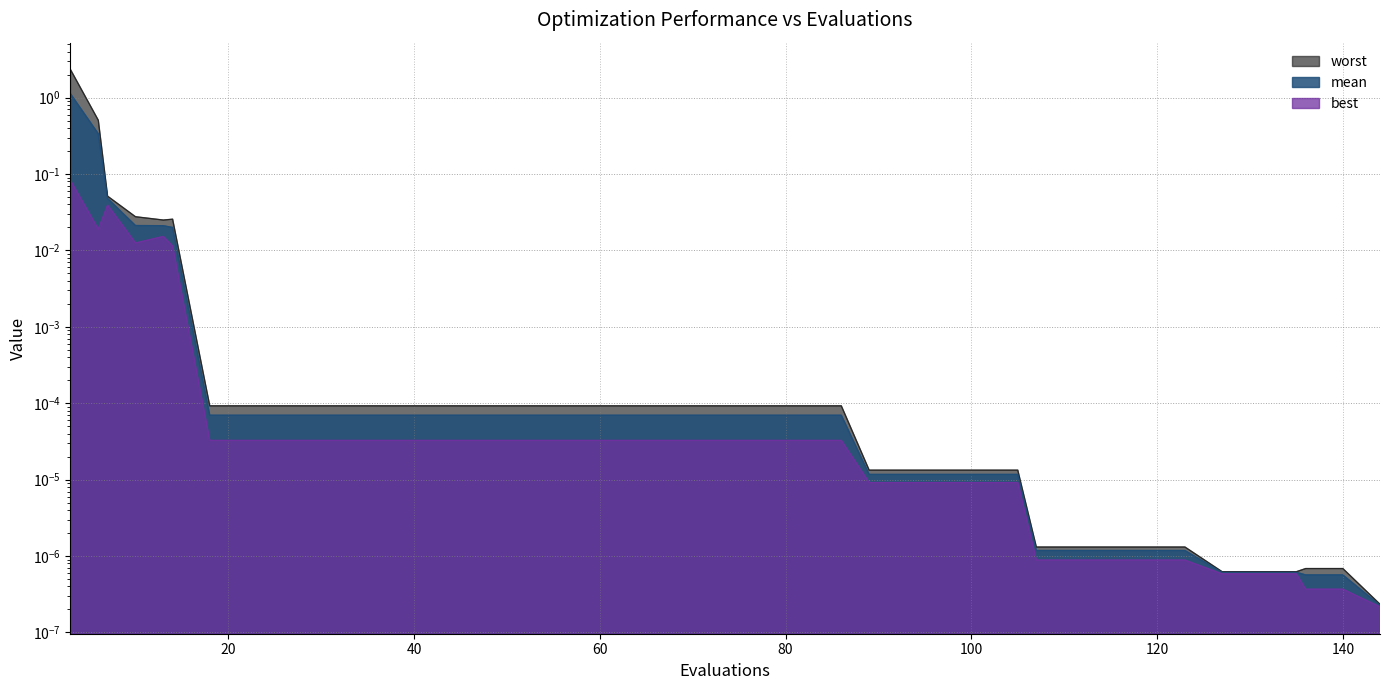

Reading left to right, list all the values displayed in this chart.

mean: 3=1.1	6=0.3	7=0.0	10=0.0	13=0.0	14=0.0	18=0.0	22=0.0	26=0.0	30=0.0	34=0.0	38=0.0	42=0.0	46=0.0	50=0.0	54=0.0	58=0.0	62=0.0	66=0.0	70=0.0	74=0.0	78=0.0	82=0.0	86=0.0	89=0.0	93=0.0	97=0.0	101=0.0	105=0.0	107=0.0	111=0.0	115=0.0	119=0.0	123=0.0	127=0.0	131=0.0	135=0.0	136=0.0	140=0.0	144=0.0
best: 3=0.1	6=0.0	7=0.0	10=0.0	13=0.0	14=0.0	18=0.0	22=0.0	26=0.0	30=0.0	34=0.0	38=0.0	42=0.0	46=0.0	50=0.0	54=0.0	58=0.0	62=0.0	66=0.0	70=0.0	74=0.0	78=0.0	82=0.0	86=0.0	89=0.0	93=0.0	97=0.0	101=0.0	105=0.0	107=0.0	111=0.0	115=0.0	119=0.0	123=0.0	127=0.0	131=0.0	135=0.0	136=0.0	140=0.0	144=0.0
worst: 3=2.3	6=0.5	7=0.1	10=0.0	13=0.0	14=0.0	18=0.0	22=0.0	26=0.0	30=0.0	34=0.0	38=0.0	42=0.0	46=0.0	50=0.0	54=0.0	58=0.0	62=0.0	66=0.0	70=0.0	74=0.0	78=0.0	82=0.0	86=0.0	89=0.0	93=0.0	97=0.0	101=0.0	105=0.0	107=0.0	111=0.0	115=0.0	119=0.0	123=0.0	127=0.0	131=0.0	135=0.0	136=0.0	140=0.0	144=0.0